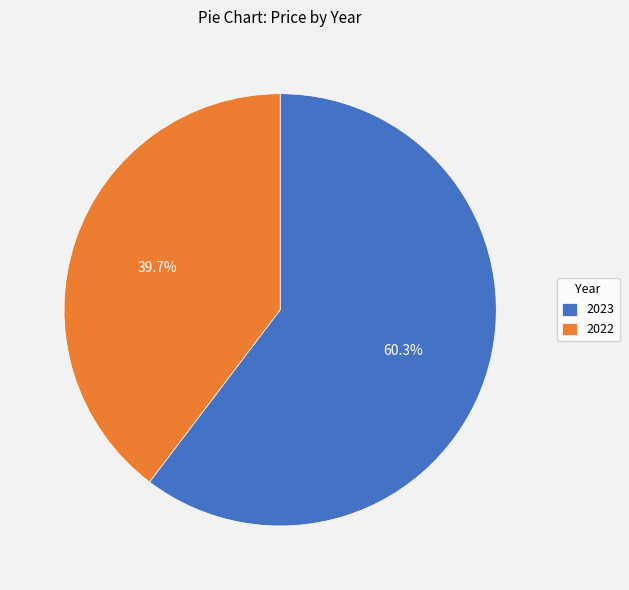

Which slice is the largest?

2023